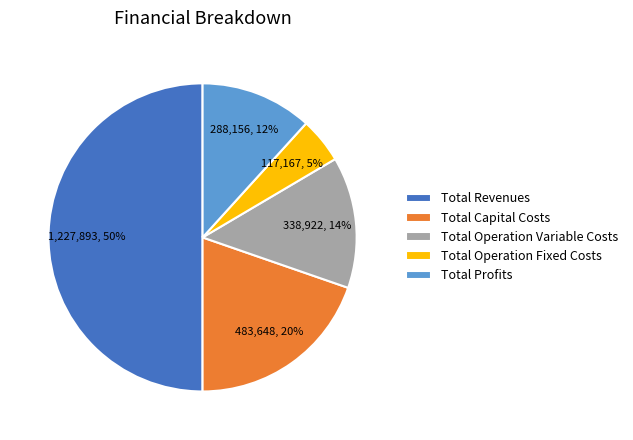

To the nearest percent, what is the difference between the Total Capital Costs and Total Profits slice percentages?

8%